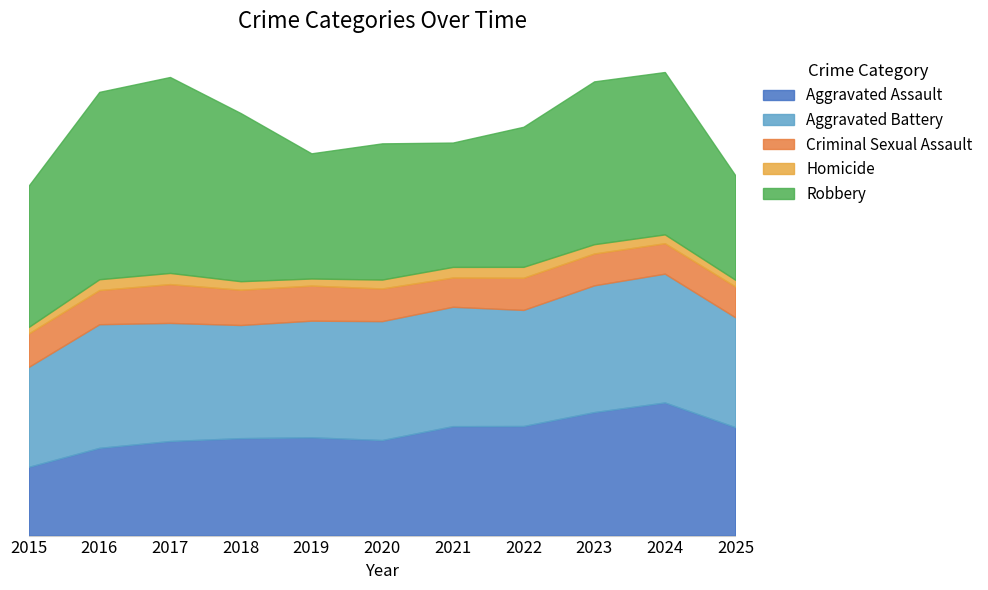

What is the difference between the highest and lowest values at 2018?

2434